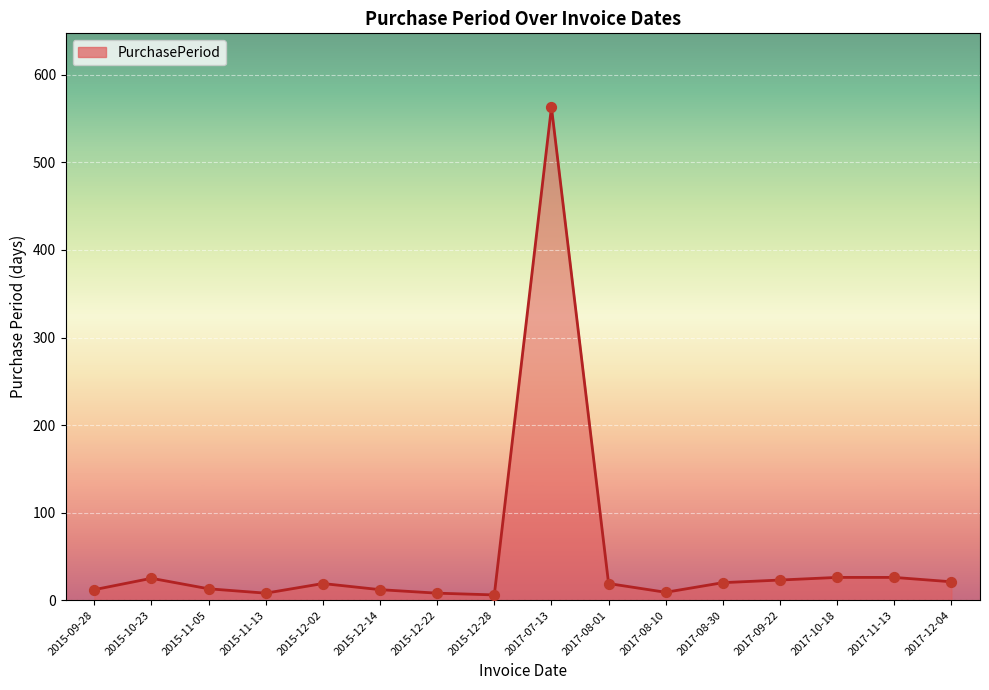

Which has a higher value, 2015-12-02 or 2015-10-23?

2015-10-23